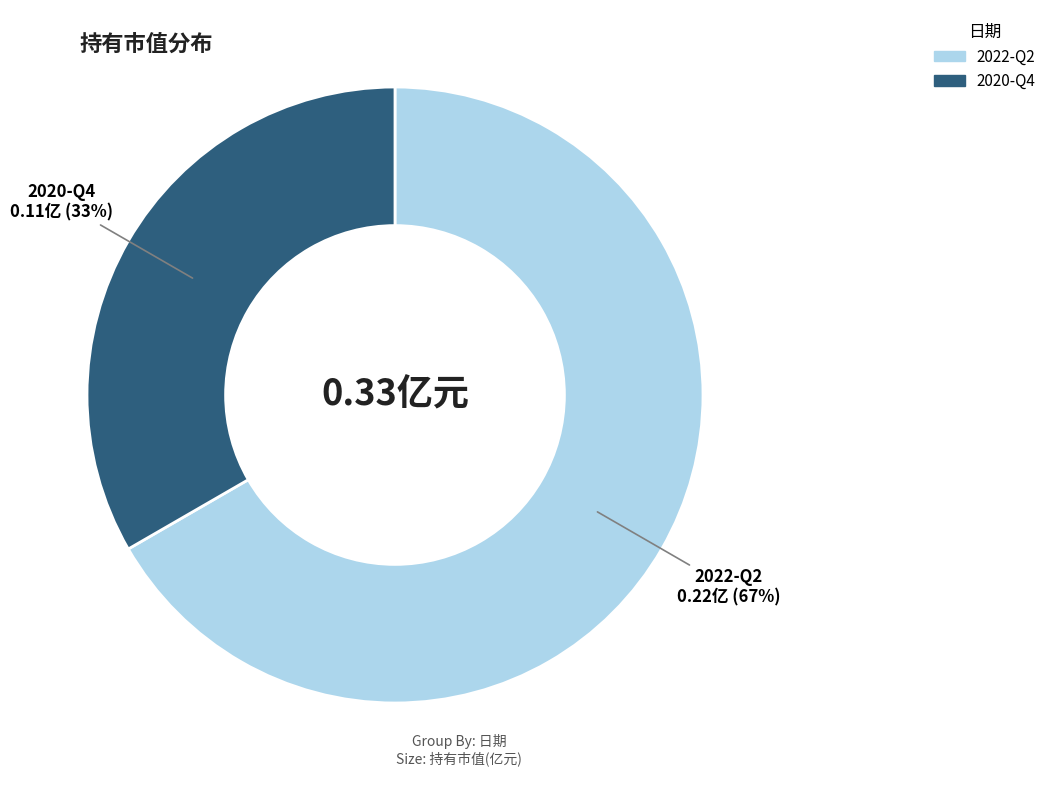

Do 2022-Q2 and 2020-Q4 together represent more than half of the pie?

Yes